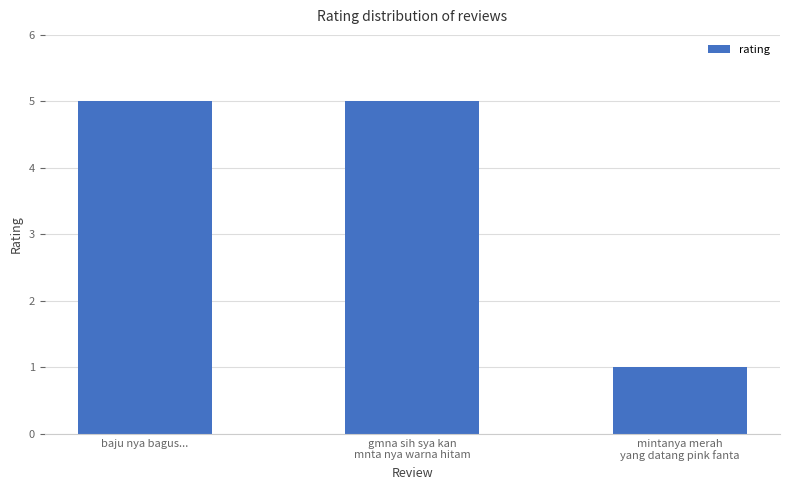

What is the value of the 3rd bar from the left?

1